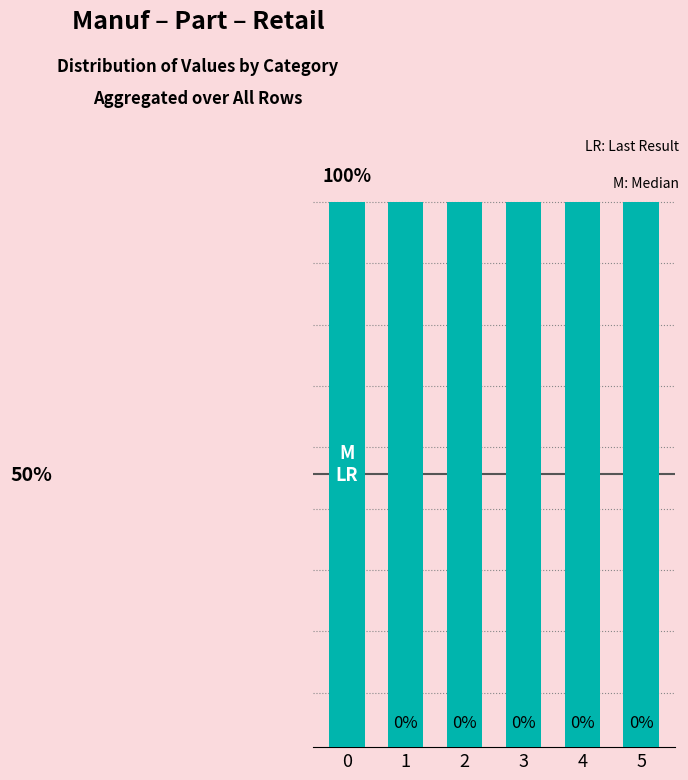

What is the total value across all series at 2?

1